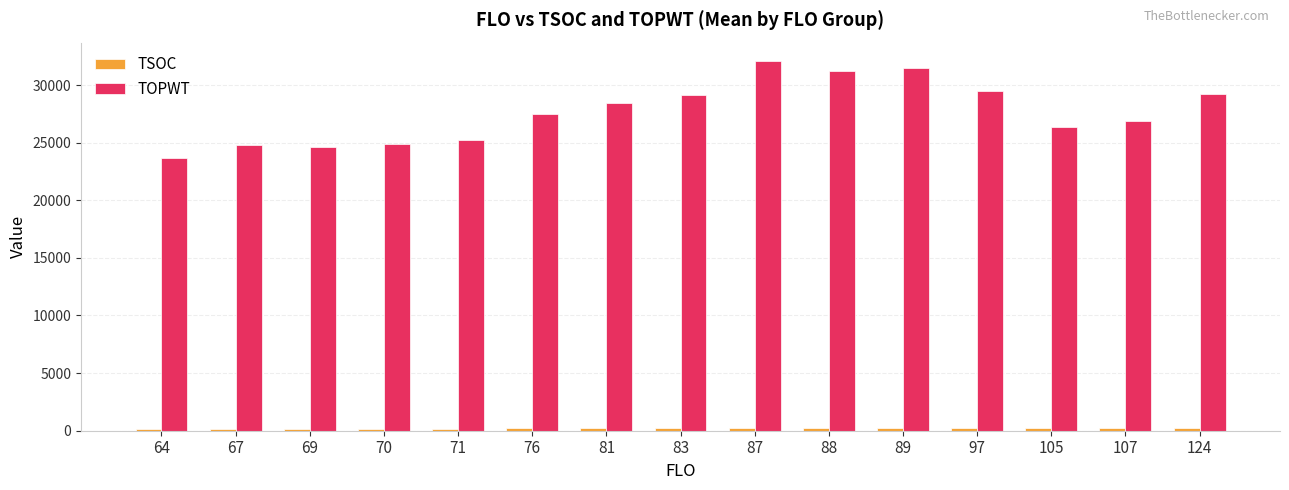

The value of TOPWT at 81 is 18045.9. True or false?

False